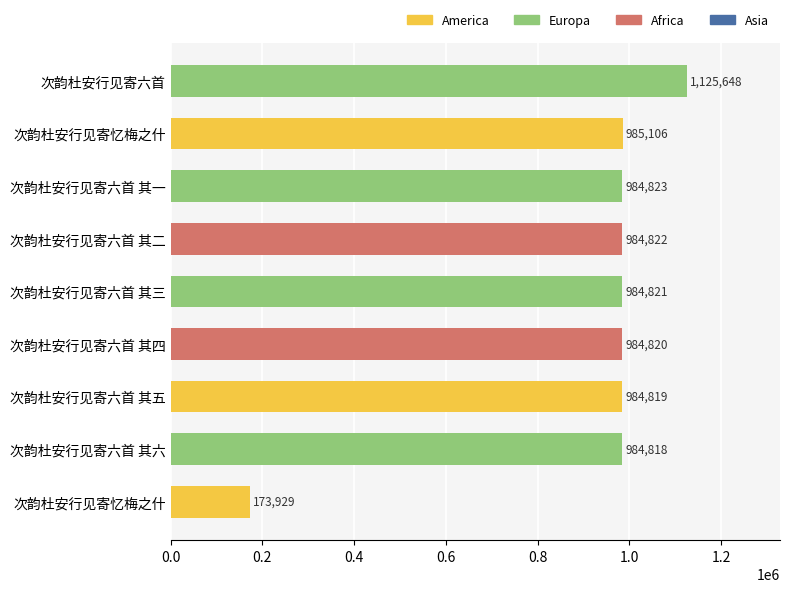

How many data points does each series have?

9